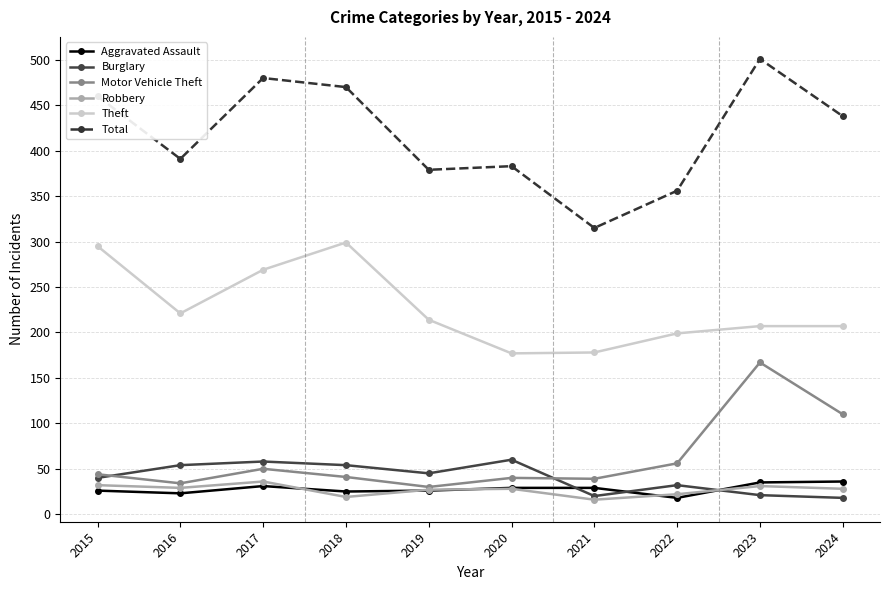

How many lines are shown in the chart?

6